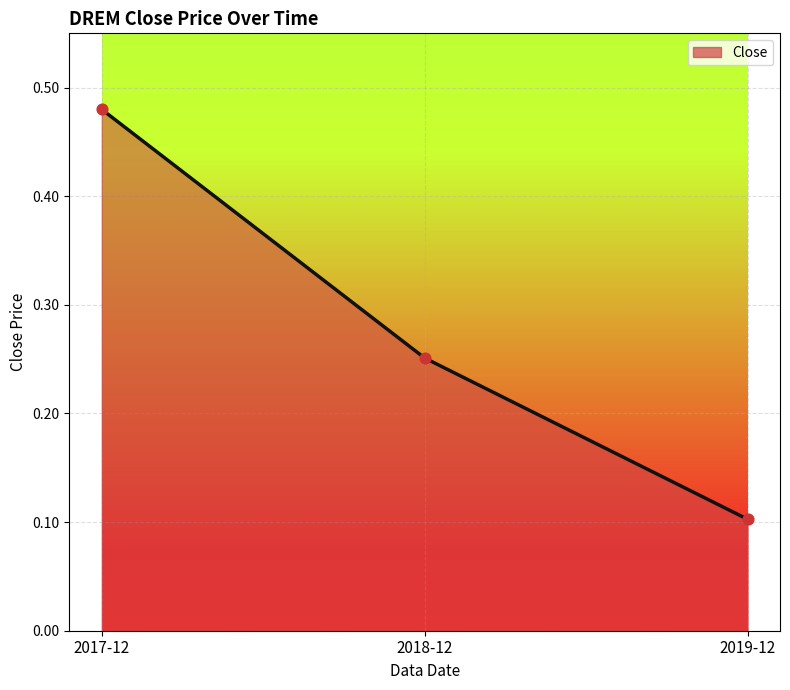

Which has a higher value, 2019-12 or 2018-12?

2018-12